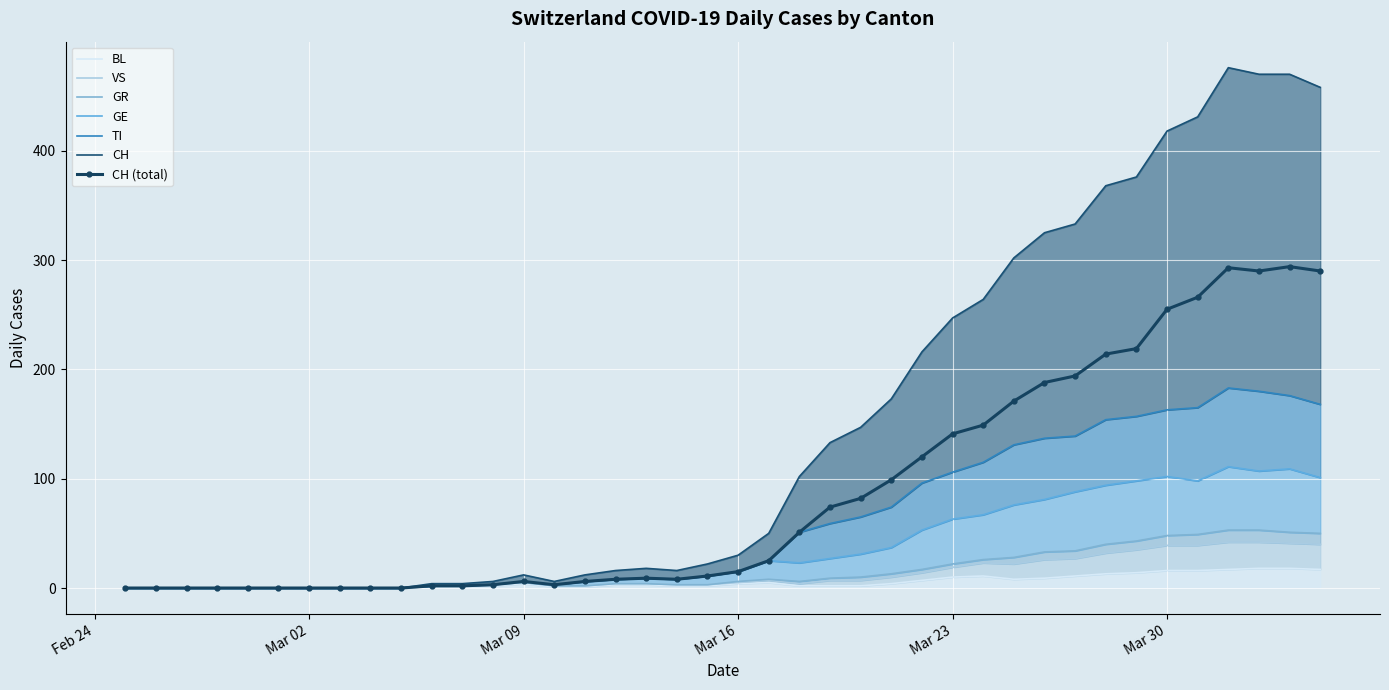

What is the greatest value displayed?

294